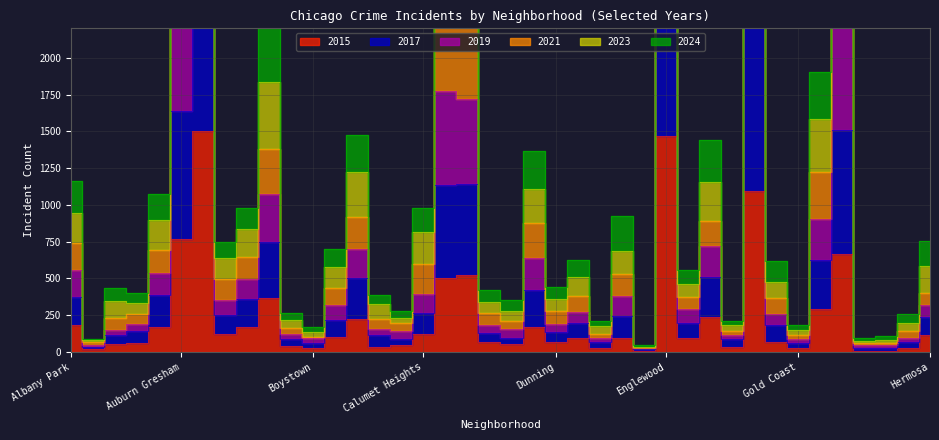

How many data points does each series have?

40